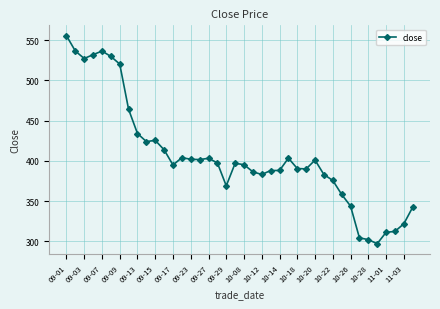

Count the number of data series in this chart.

1